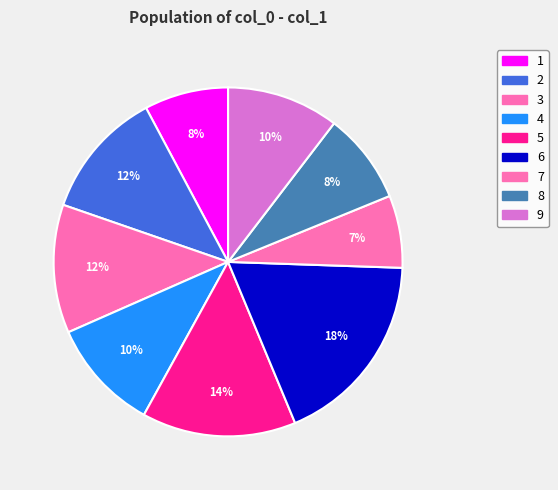

How many segments does this pie chart have?

9